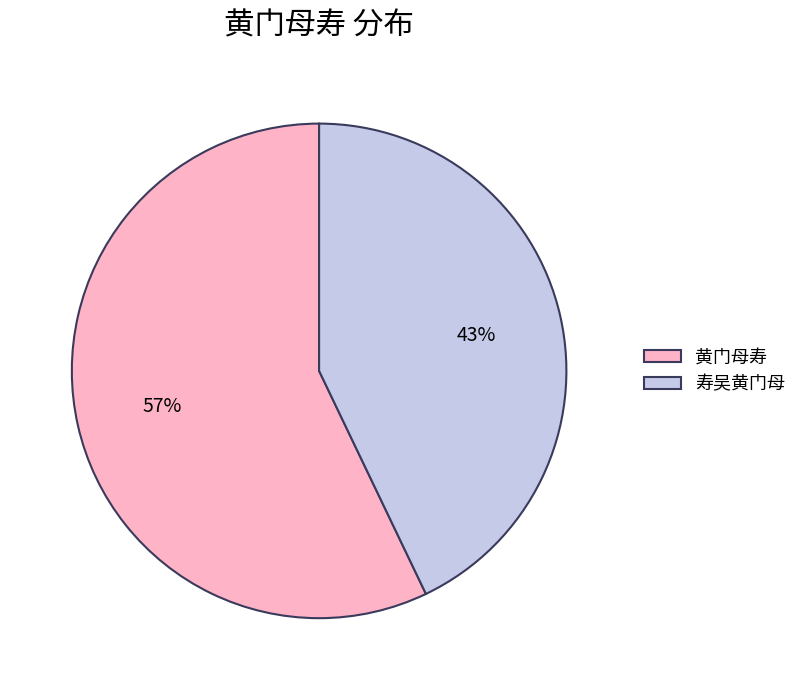

To the nearest percent, what is the difference between the 寿吴黄门母 and 黄门母寿 slice percentages?

14%